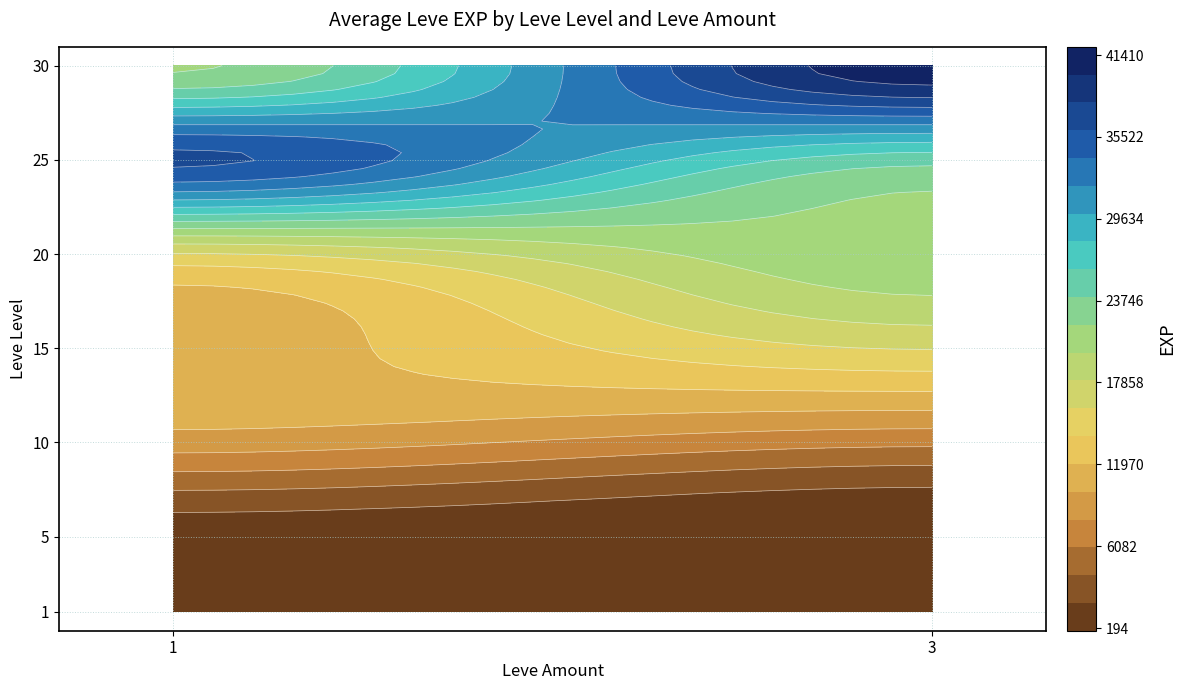

The value of 1 at 3 is 1741.7. True or false?

True